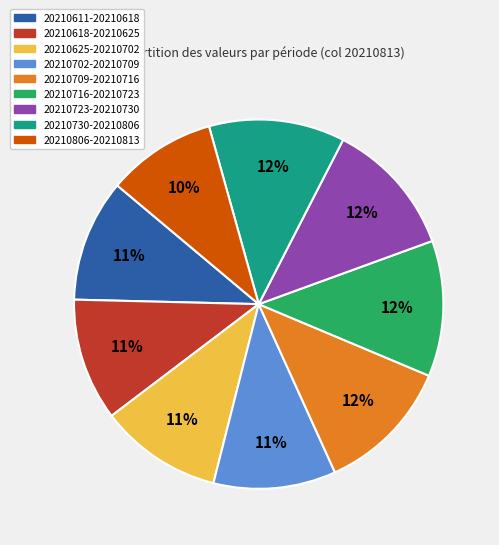

What percentage is the 20210611-20210618 slice, to the nearest percent?

11%